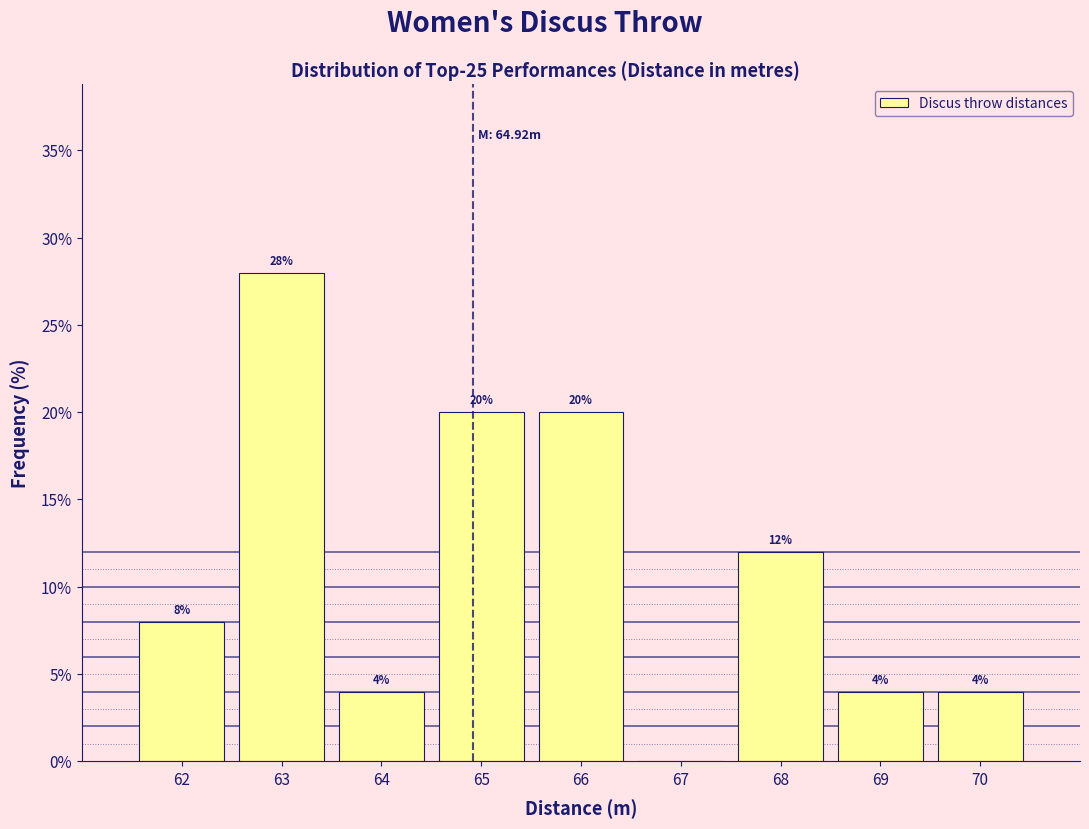

Which range on the x-axis has the tallest bar?

62.5 to 63.5